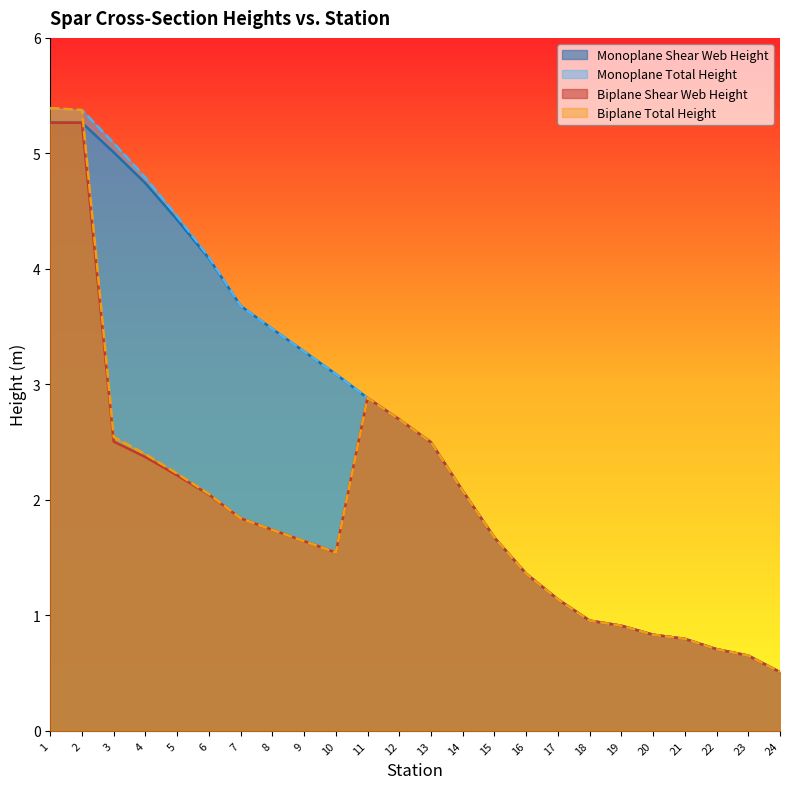

At 15, list the series in order from largest to smallest.

Monoplane Shear Web Height, Monoplane Total Height, Biplane Shear Web Height, Biplane Total Height